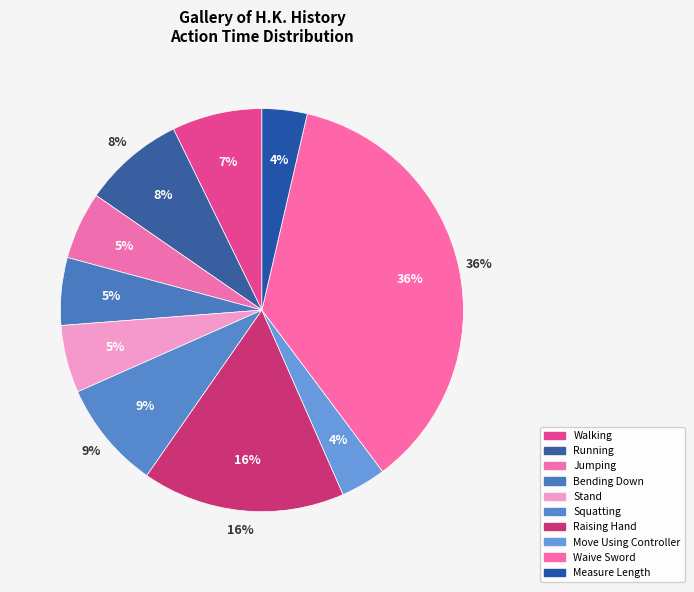

Which category has the biggest portion of the pie?

Waive Sword